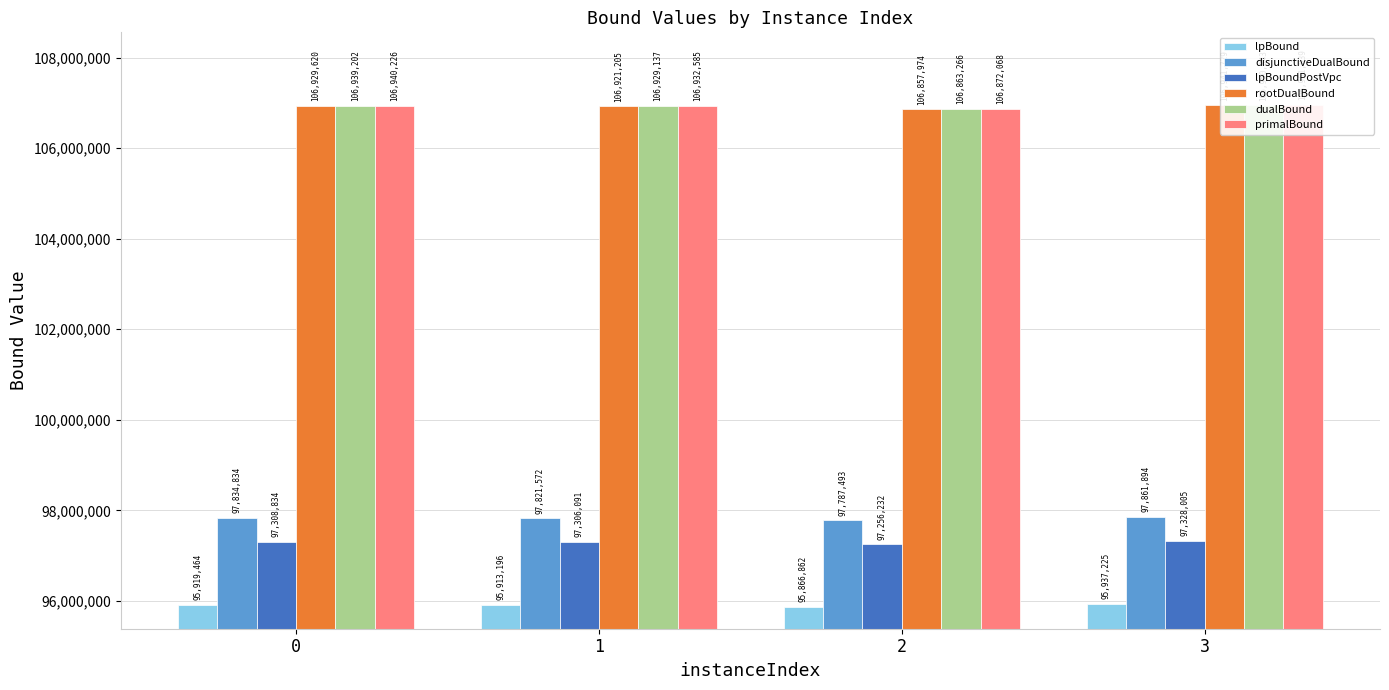

At which label does dualBound reach its peak?

3